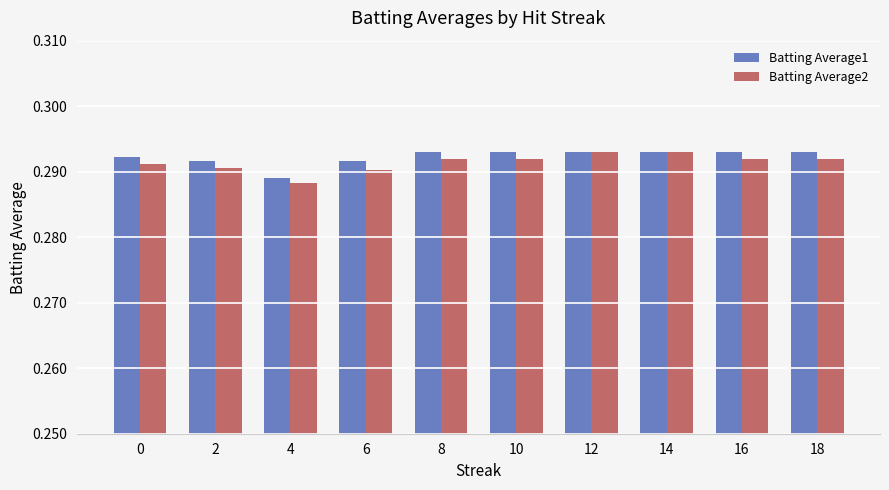

Which label corresponds to the smallest value in the chart?

4